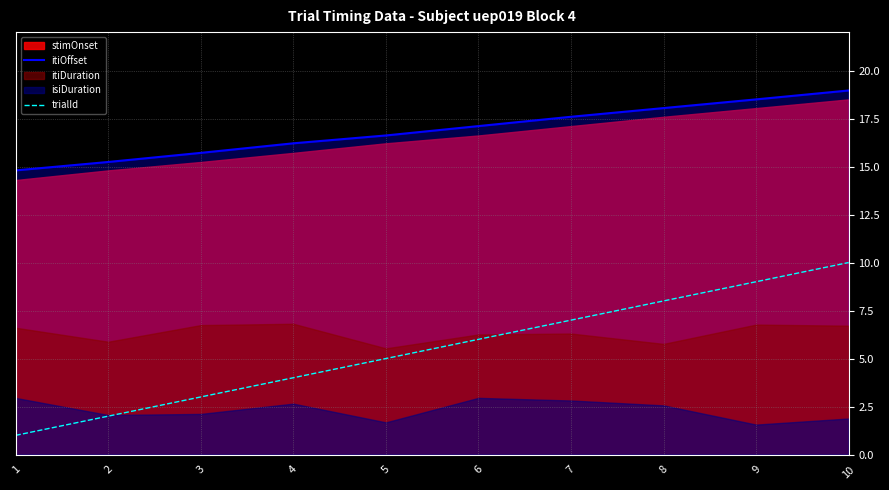

Does the chart have visible grid lines?

Yes